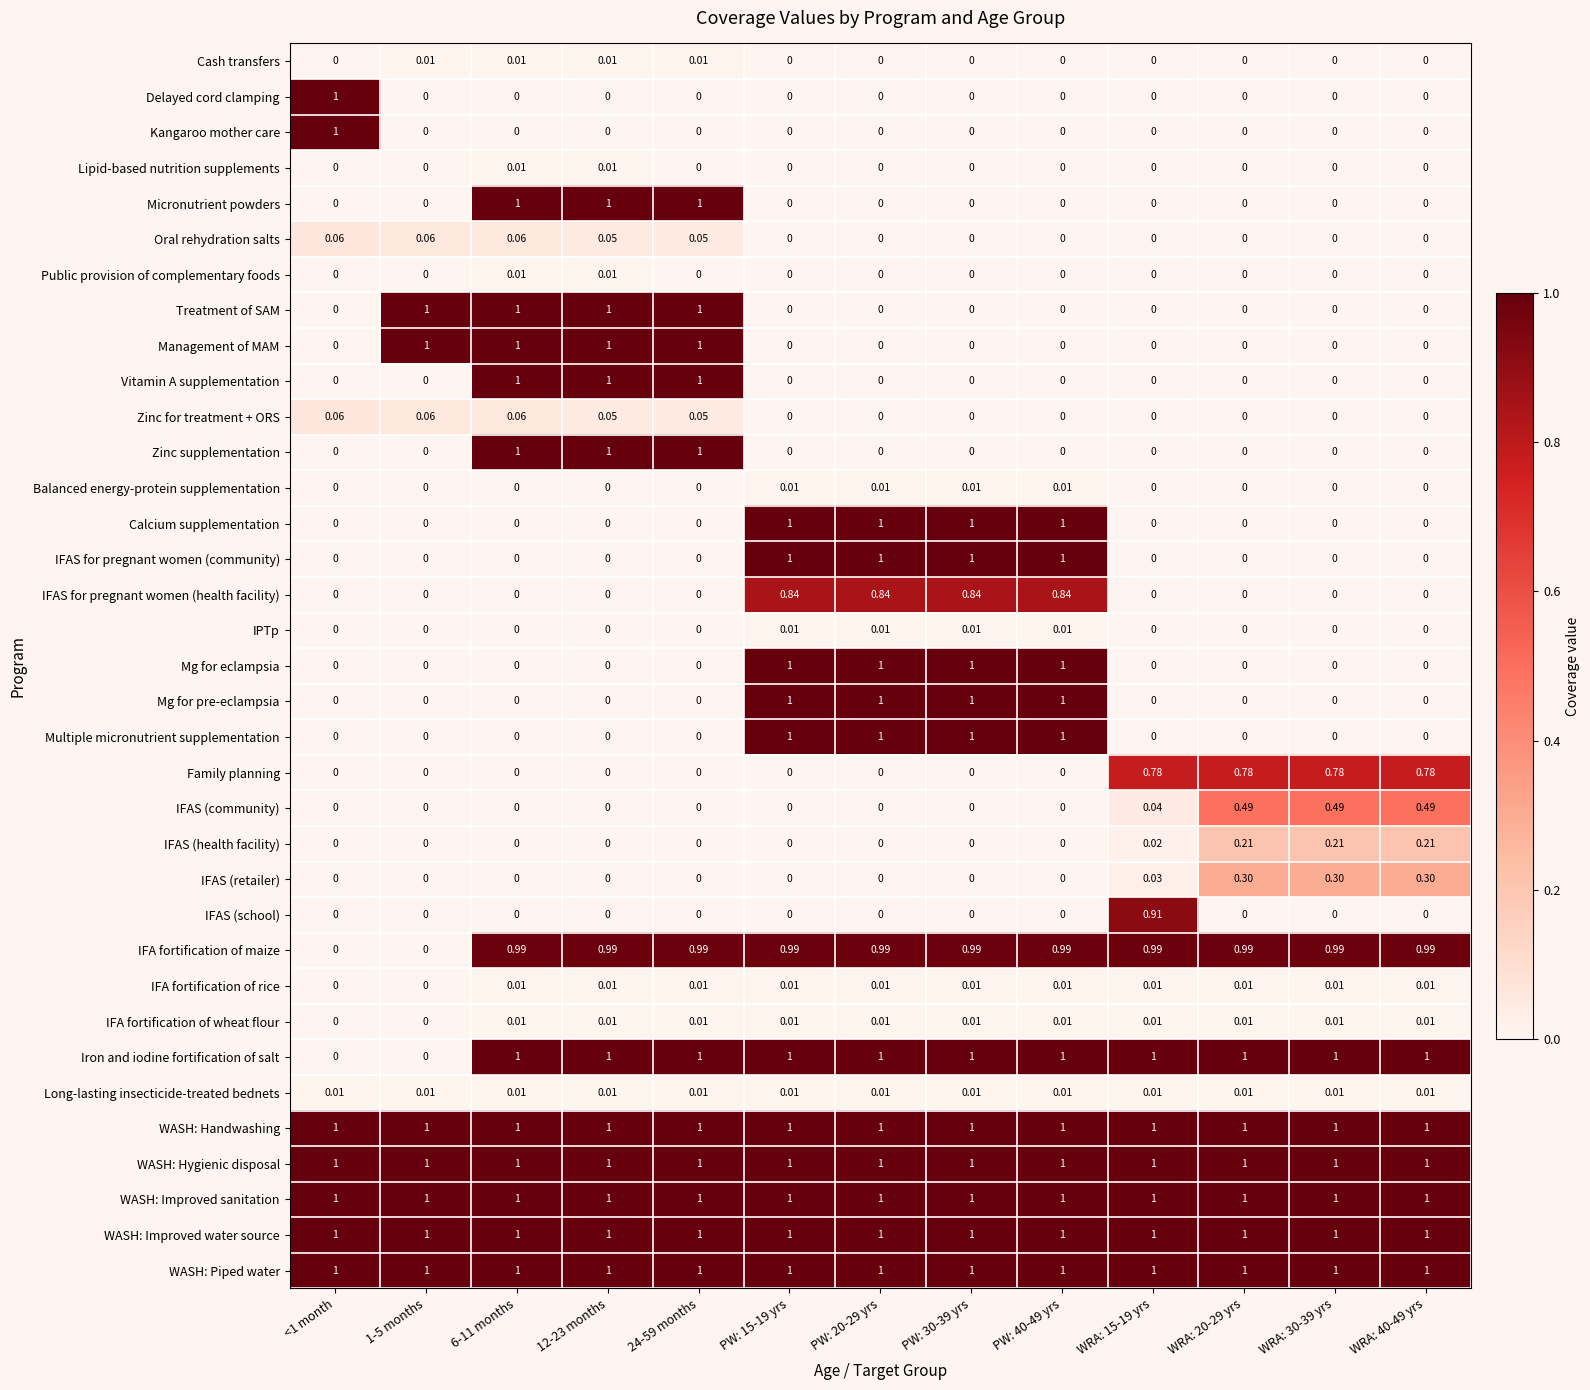

How many values in Calcium supplementation are above zero?

4